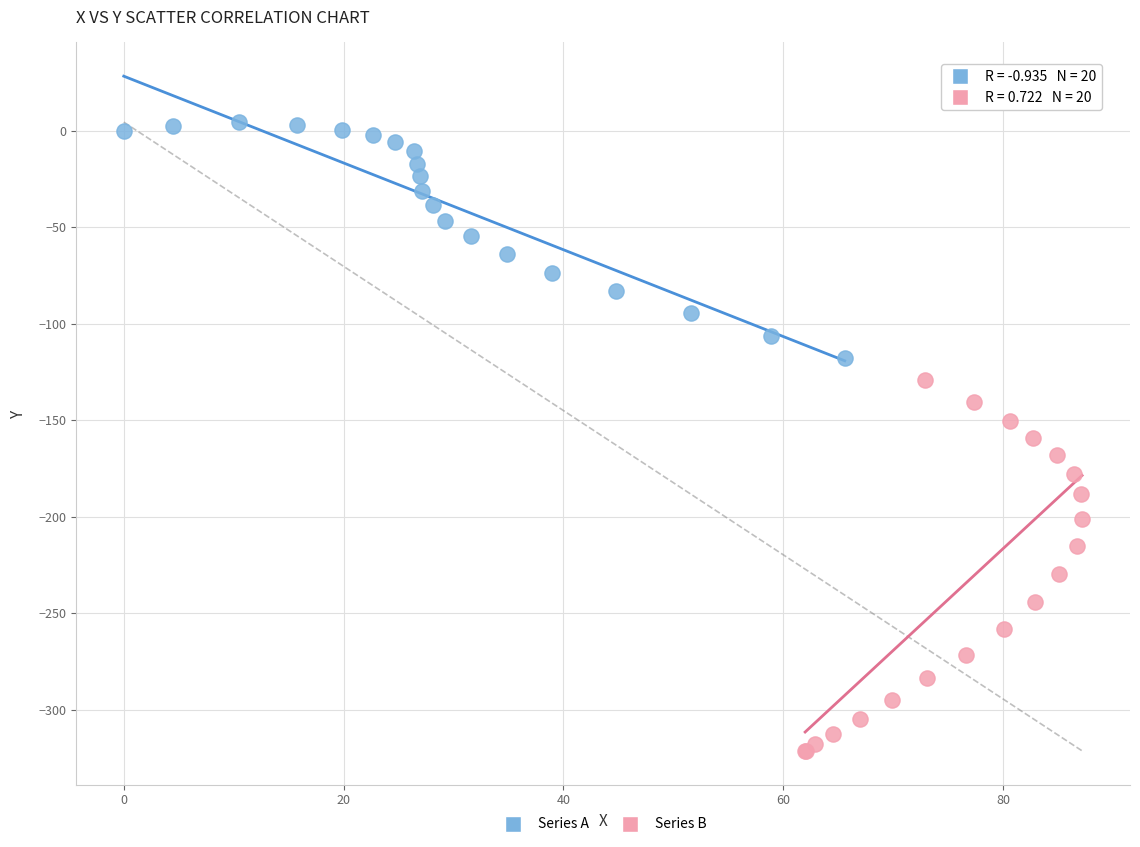

Which series has the widest spread of Y values?

Series B